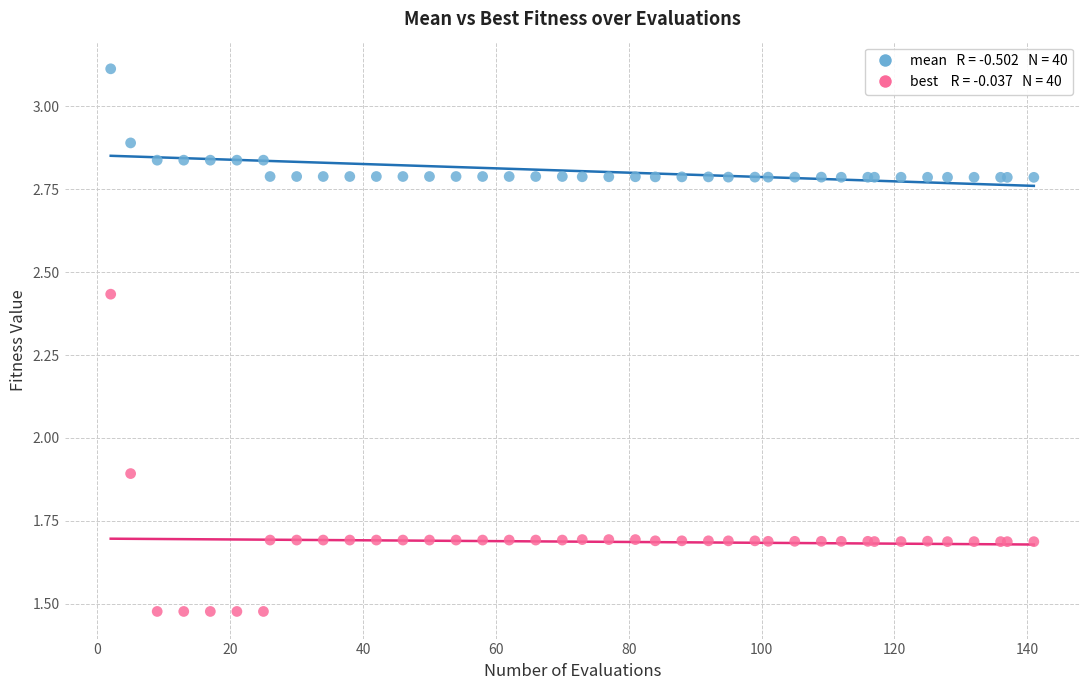

Across all series, what Y value is closest to 2?

1.9